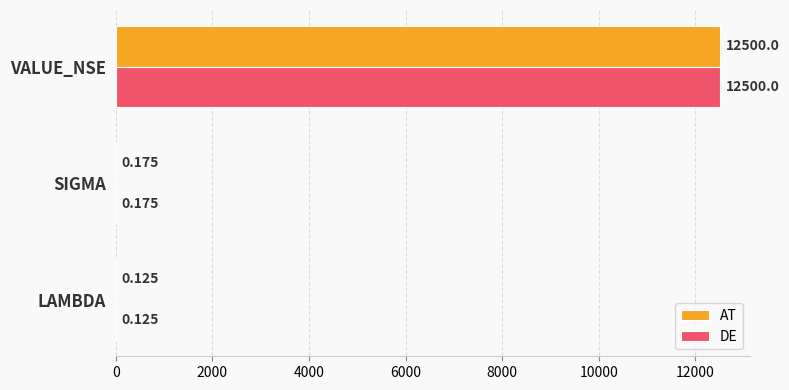

At which label does DE reach its peak?

VALUE_NSE